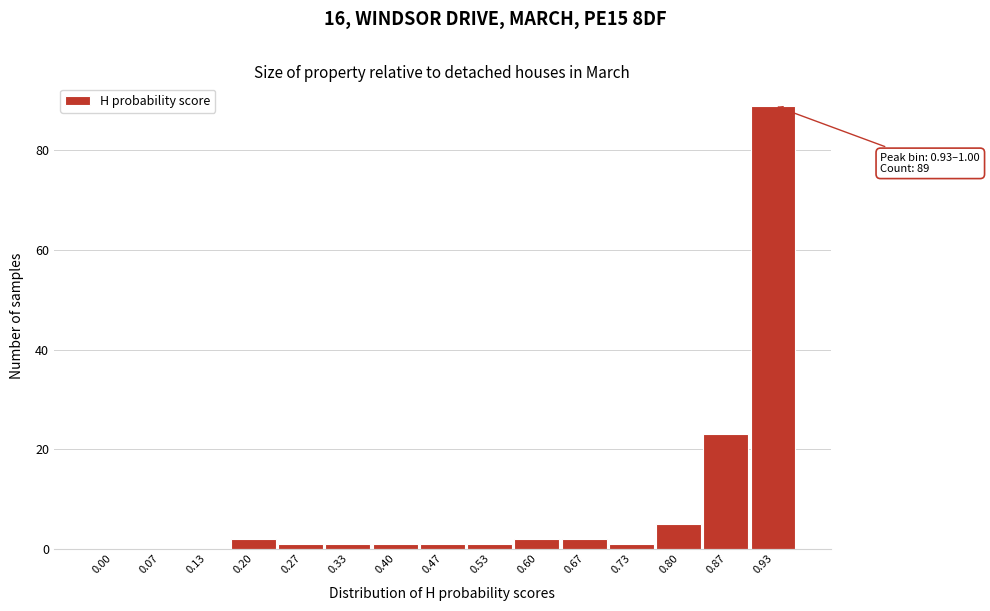

Reading left to right, list all the values displayed in this chart.

0.00=0	0.07=0	0.13=0	0.20=2	0.27=1	0.33=1	0.40=1	0.47=1	0.53=1	0.60=2	0.67=2	0.73=1	0.80=5	0.87=23	0.93=89